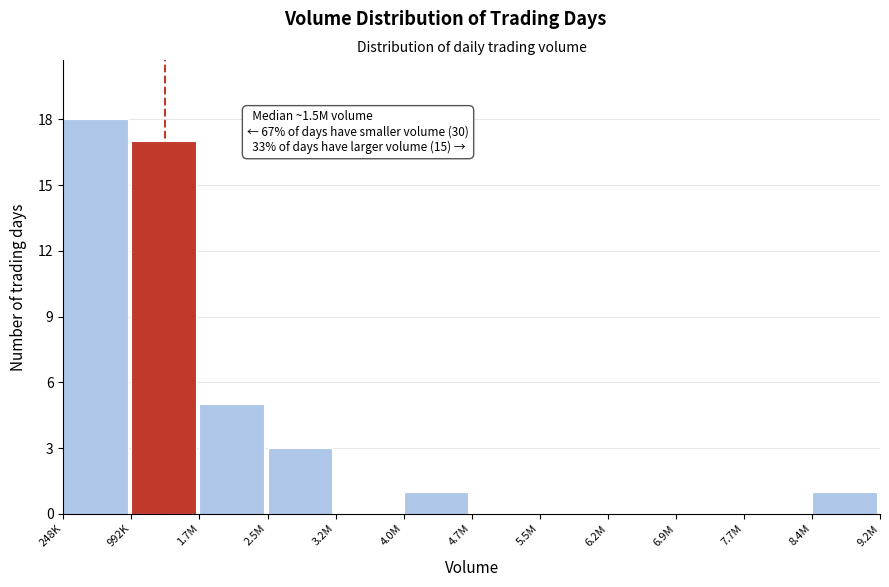

Reading left to right, what are all the values shown in this chart?

248K=18	992K=17	1.7M=5	2.5M=3	3.2M=0	4.0M=1	4.7M=0	5.5M=0	6.2M=0	6.9M=0	7.7M=0	8.4M=1